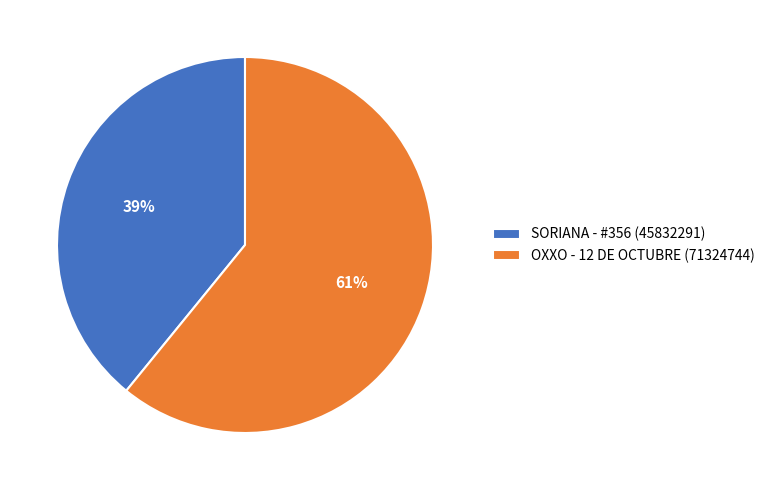

True or false: SORIANA - #356 accounts for 33% of the total.

False